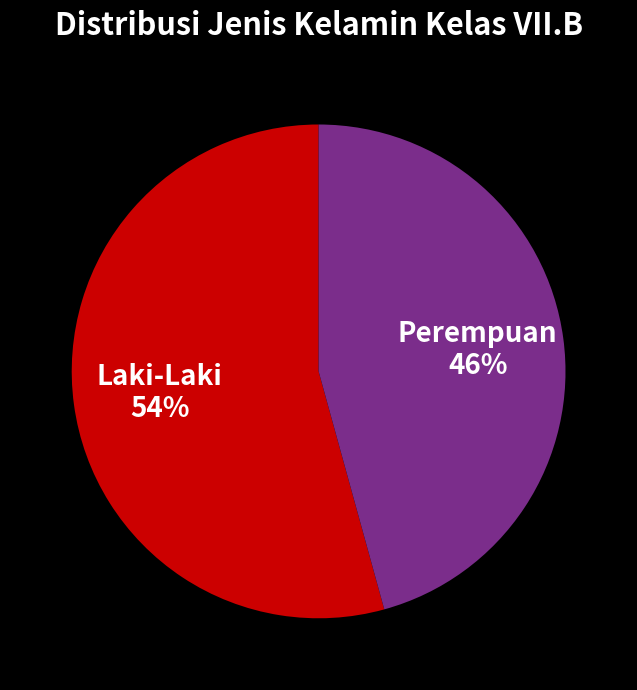

Between Perempuan and Laki-Laki, which is larger?

Laki-Laki